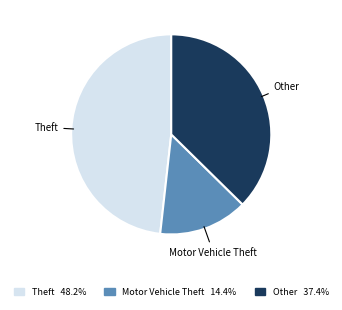

Is there a majority slice in this chart?

No